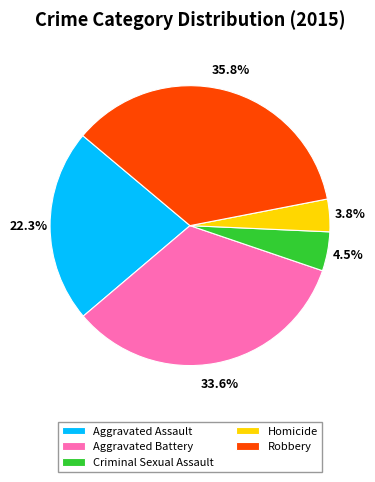

To the nearest percent, what is the combined percentage of Aggravated Battery and Criminal Sexual Assault?

38%